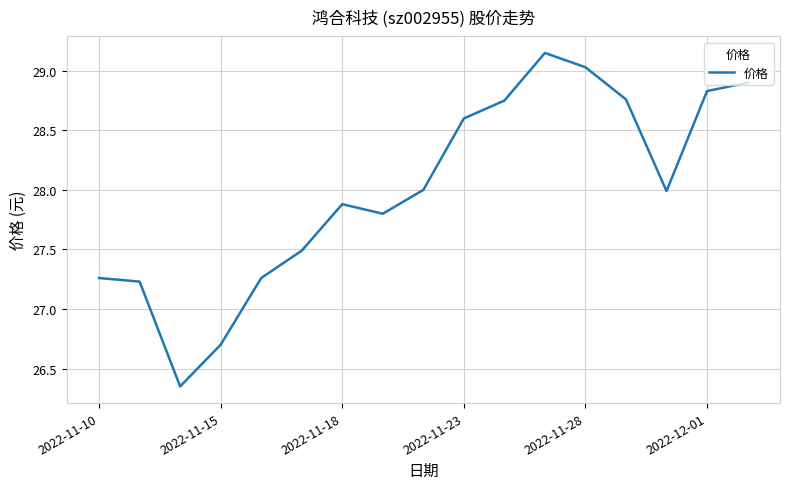

What is the difference between the maximum and second lowest values?

2.4